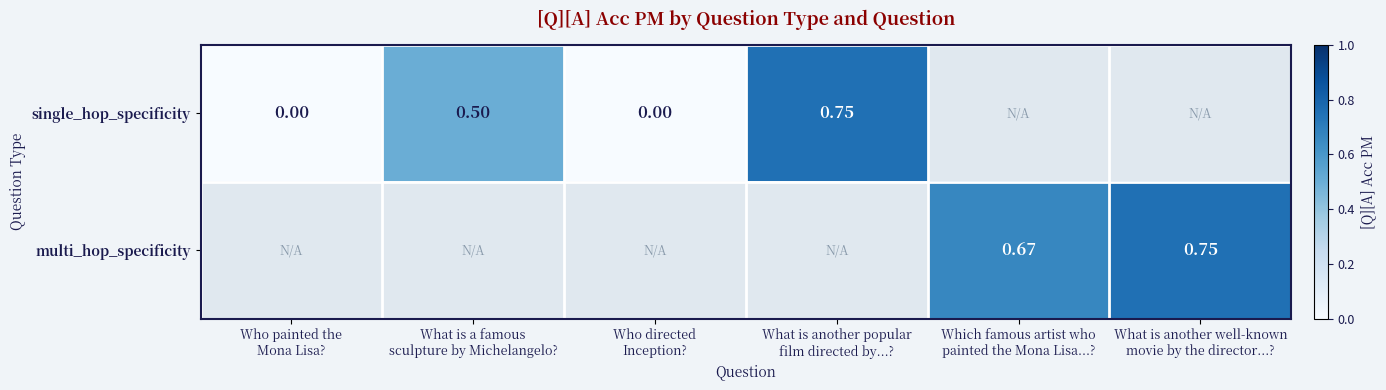

At which label does single_hop_specificity reach its peak?

What is another popular film directed by...?